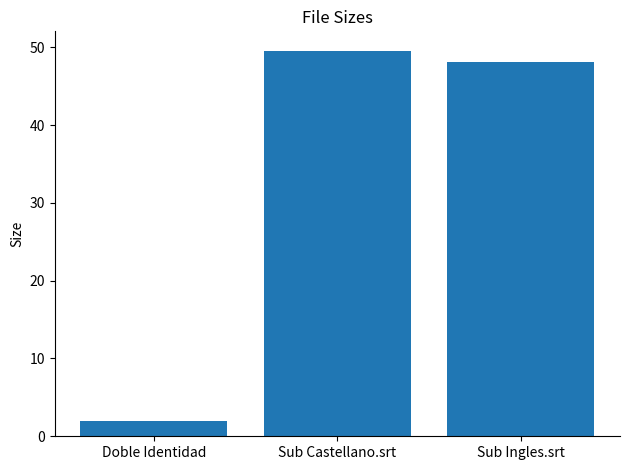

List the labels in order of value, largest first.

Sub Castellano.srt, Sub Ingles.srt, Doble Identidad